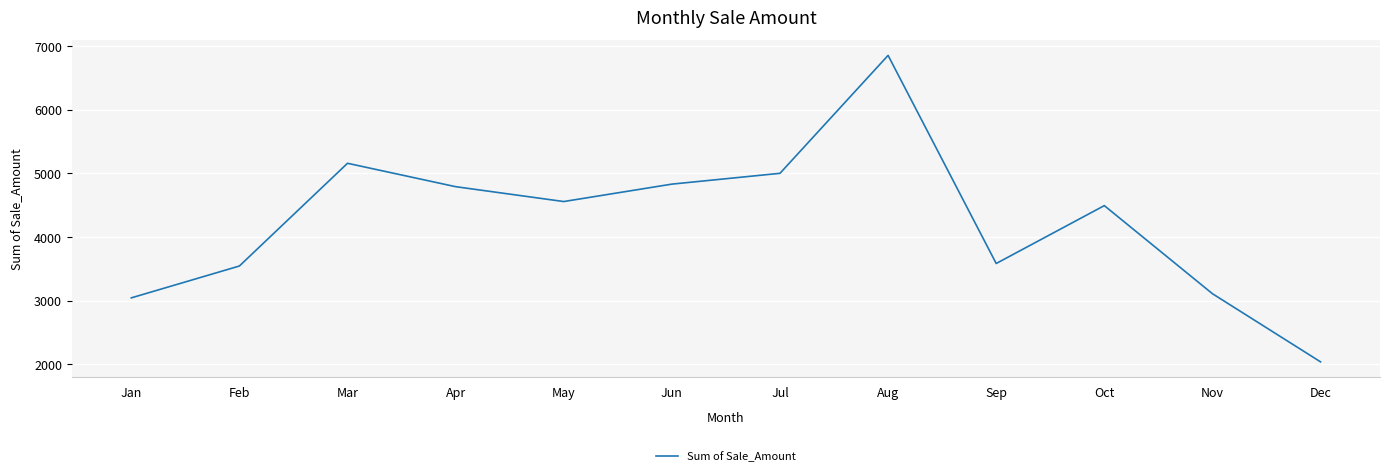

What is the difference between the maximum and minimum values?

4812.1